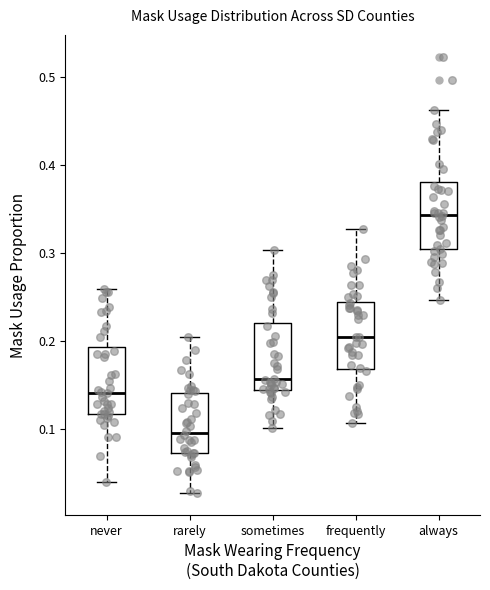

Reading left to right, read every box against the y-axis: the position of its median line, the range the box covers, and the ends of its whiskers. The values are not printed on the chart, so give them approximately, as read against the axis.

never: median 0.14, box 0.12 to 0.19, whiskers 0.04 to 0.26
rarely: median 0.10, box 0.07 to 0.14, whiskers 0.03 to 0.21
sometimes: median 0.16, box 0.14 to 0.22, whiskers 0.10 to 0.30
frequently: median 0.20, box 0.17 to 0.24, whiskers 0.11 to 0.33
always: median 0.34, box 0.30 to 0.38, whiskers 0.25 to 0.46